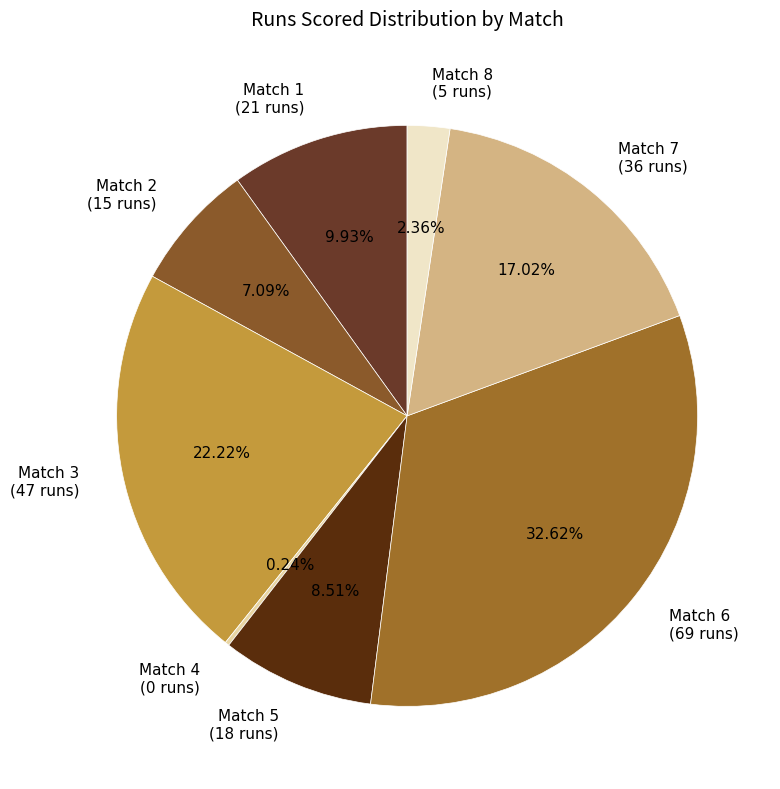

Is there a majority slice in this chart?

No